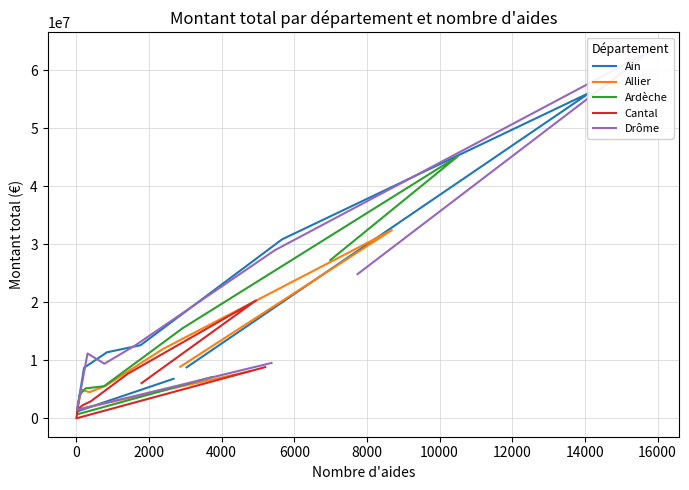

What is the lowest value of the Allier series?

1513117